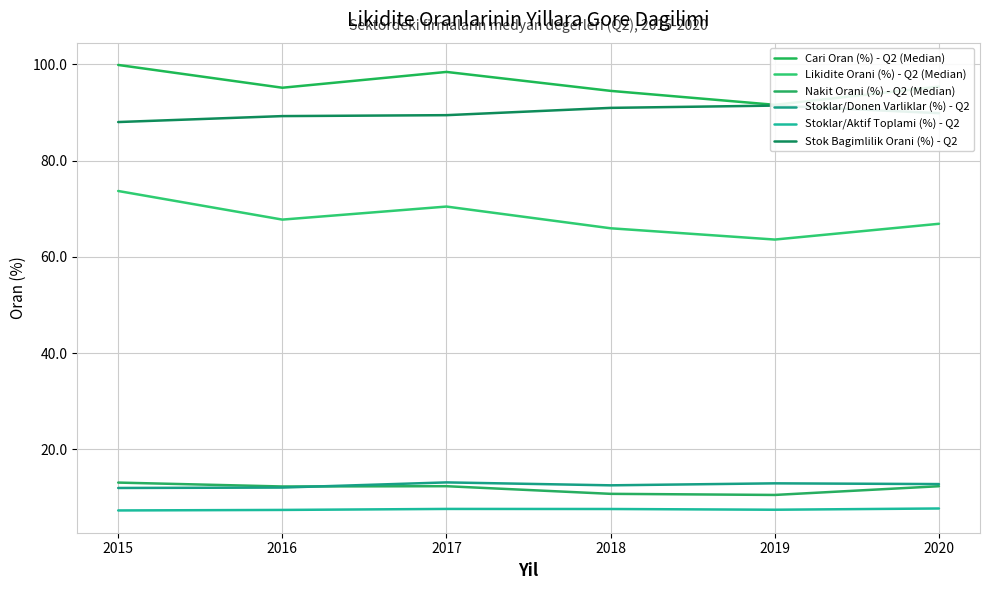

True or false: Stok Bagimlilik Orani (%) - Q2 has a value of 119.7 at 2020.

False